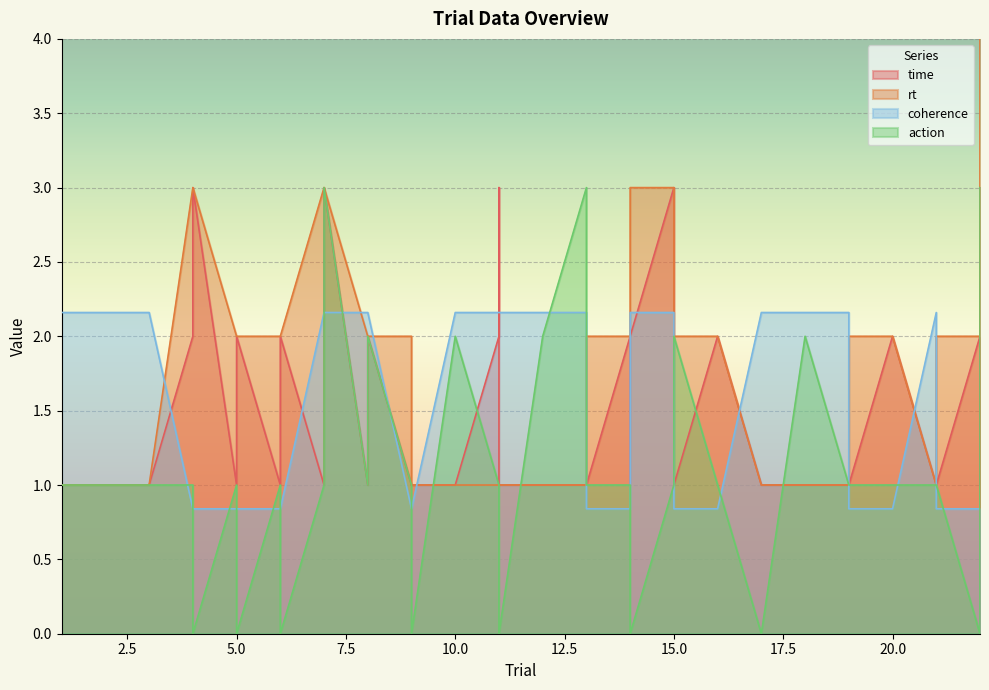

Reading left to right, extract all data points from this chart.

time: 1.0	1.0	1.0	2.0	3.0	1.0	2.0	1.0	2.0	1.0	2.0	3.0	1.0	2.0	1.0	1.0	1.0	2.0	3.0	1.0	1.0	1.0	1.0	2.0	1.0	2.0	3.0	1.0	2.0	1.0	1.0	1.0	1.0	2.0	1.0	1.0	2.0	1.0	2.0	3.0
rt: 1.0	1.0	1.0	3.0	3.0	2.0	2.0	2.0	2.0	3.0	3.0	3.0	2.0	2.0	2.0	1.0	1.0	1.0	1.0	1.0	1.0	1.0	2.0	2.0	3.0	3.0	3.0	2.0	2.0	1.0	1.0	1.0	2.0	2.0	1.0	2.0	2.0	4.0	4.0	4.0
coherence: 2.2	2.2	2.2	0.8	0.8	0.8	0.8	0.8	0.8	2.2	2.2	2.2	2.2	2.2	0.8	0.8	2.2	2.2	2.2	2.2	2.2	2.2	0.8	0.8	2.2	2.2	2.2	0.8	0.8	2.2	2.2	2.2	0.8	0.8	2.2	0.8	0.8	0.8	0.8	0.8
action: 1.0	1.0	1.0	1.0	0.0	1.0	0.0	1.0	0.0	1.0	2.0	3.0	1.0	2.0	1.0	0.0	2.0	1.0	1.0	0.0	2.0	3.0	1.0	1.0	1.0	0.0	1.0	2.0	1.0	0.0	2.0	1.0	1.0	1.0	1.0	1.0	0.0	1.0	2.0	3.0